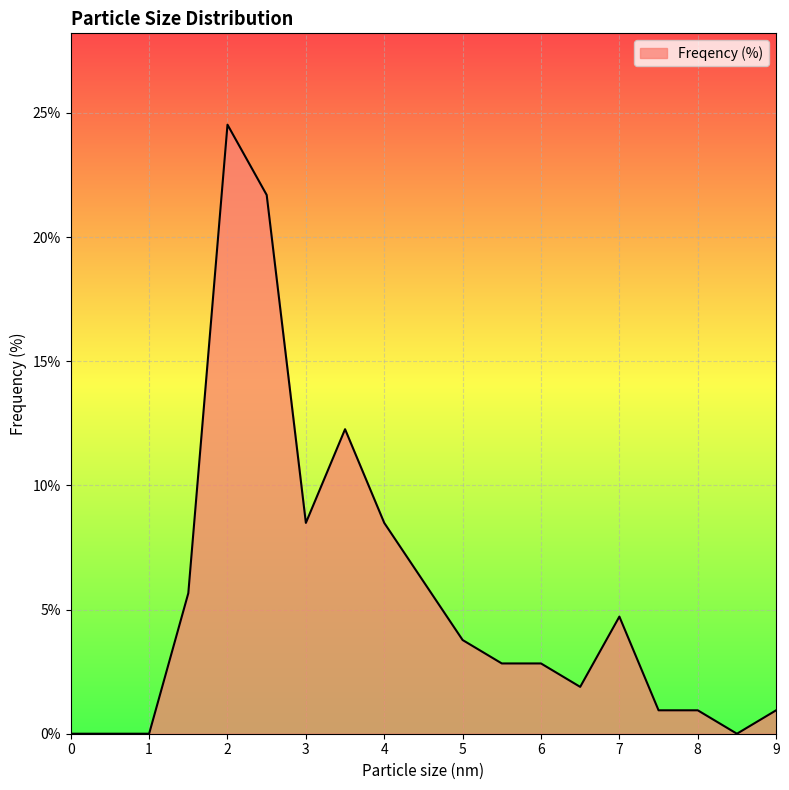

What is the maximum value shown in the chart?

24.5